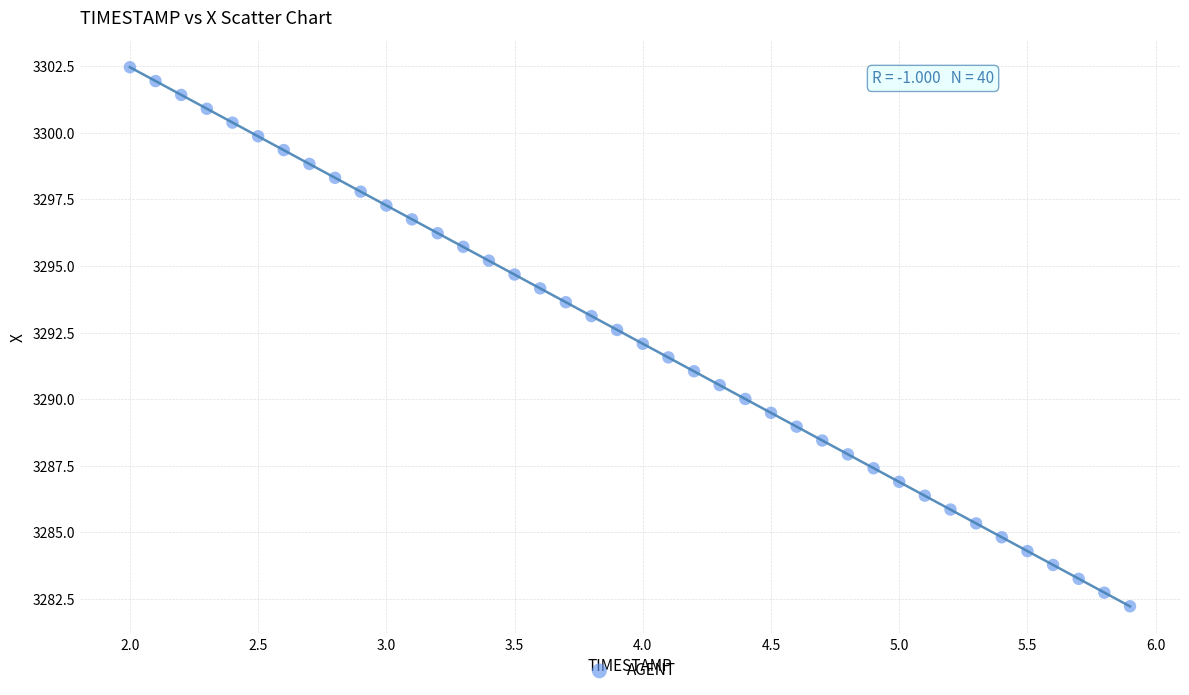

What is the range of X values (max minus min)?

3.9